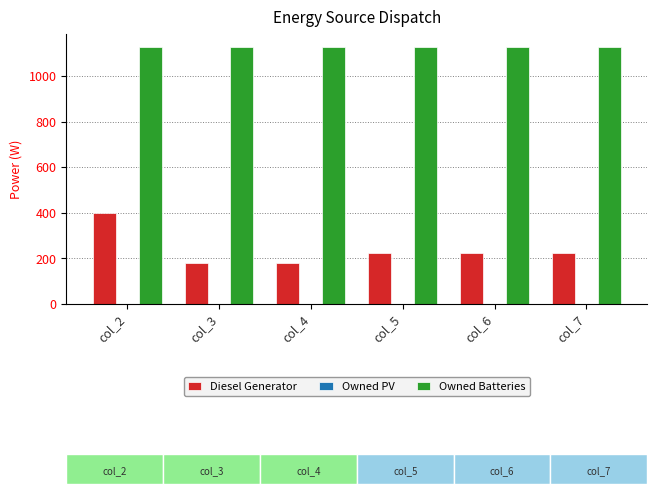

Rank the series at col_7 from highest to lowest value.

Owned Batteries, Diesel Generator